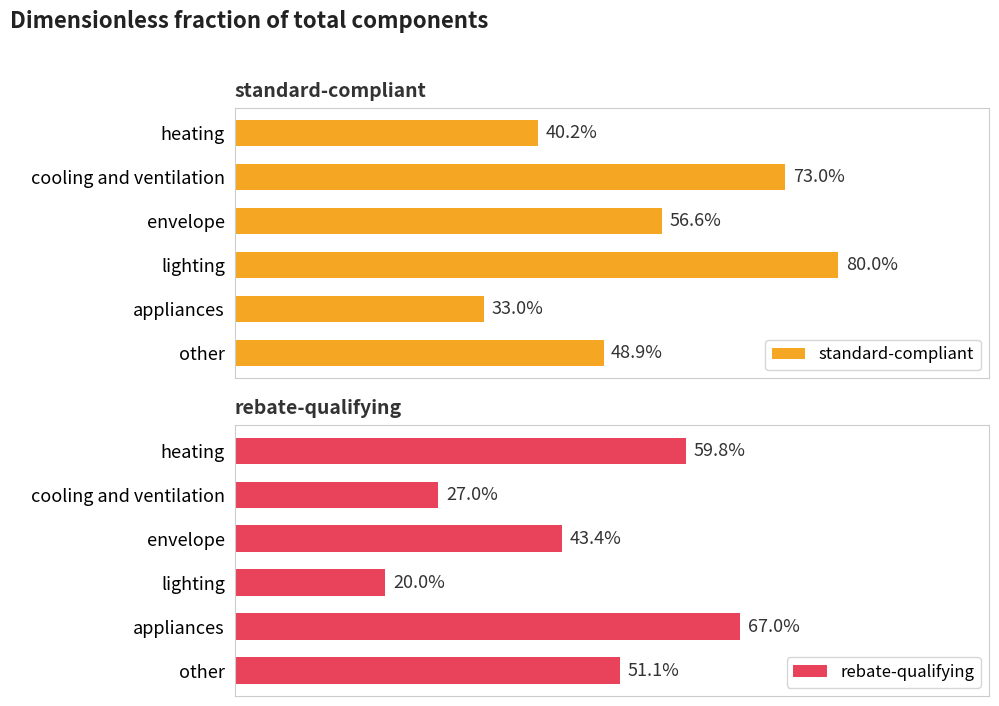

Rank the series by their average value, from lowest to highest.

rebate-qualifying, standard-compliant